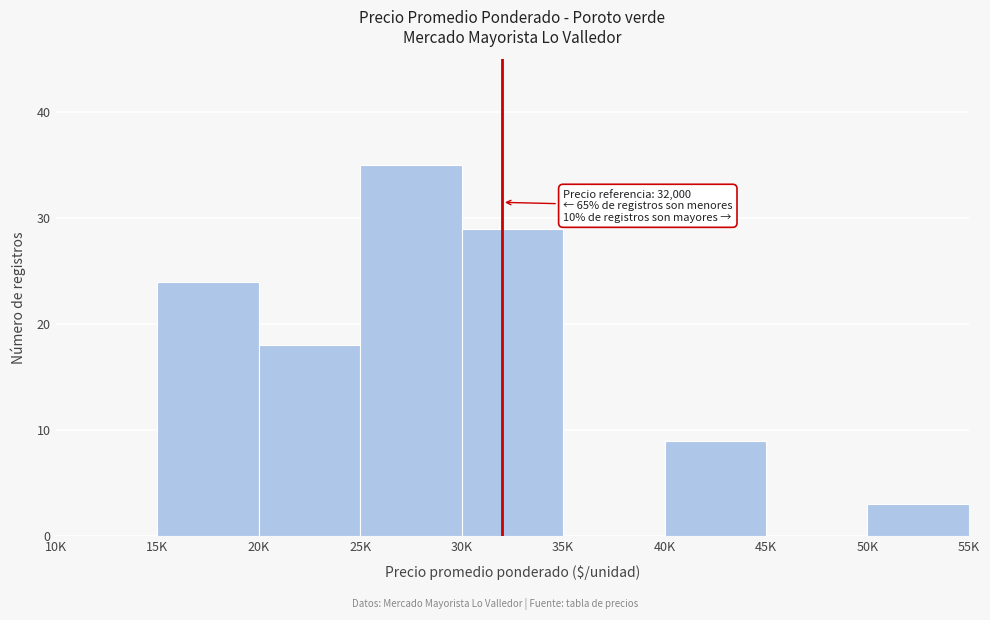

Reading left to right, list all the values displayed in this chart.

10K=0	15K=24	20K=18	25K=35	30K=29	35K=0	40K=9	45K=0	50K=3